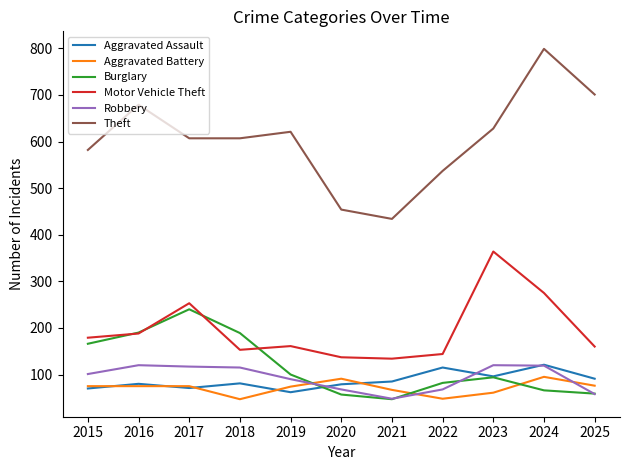

What are all the series names shown in the legend?

Aggravated Assault, Aggravated Battery, Burglary, Motor Vehicle Theft, Robbery, Theft